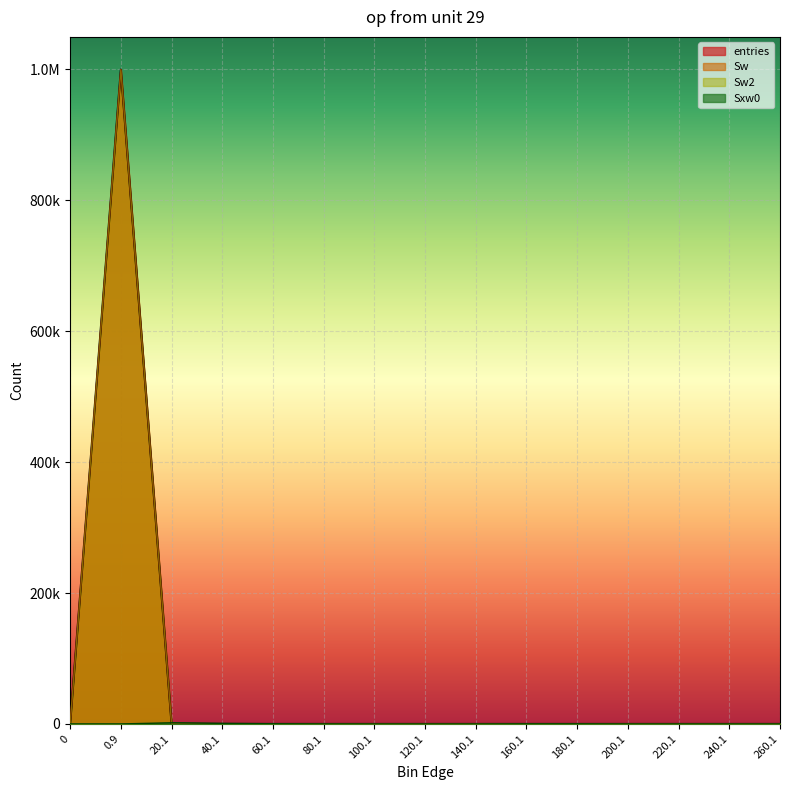

What is the difference between the Sw values at 260.1 and 160.1?

1